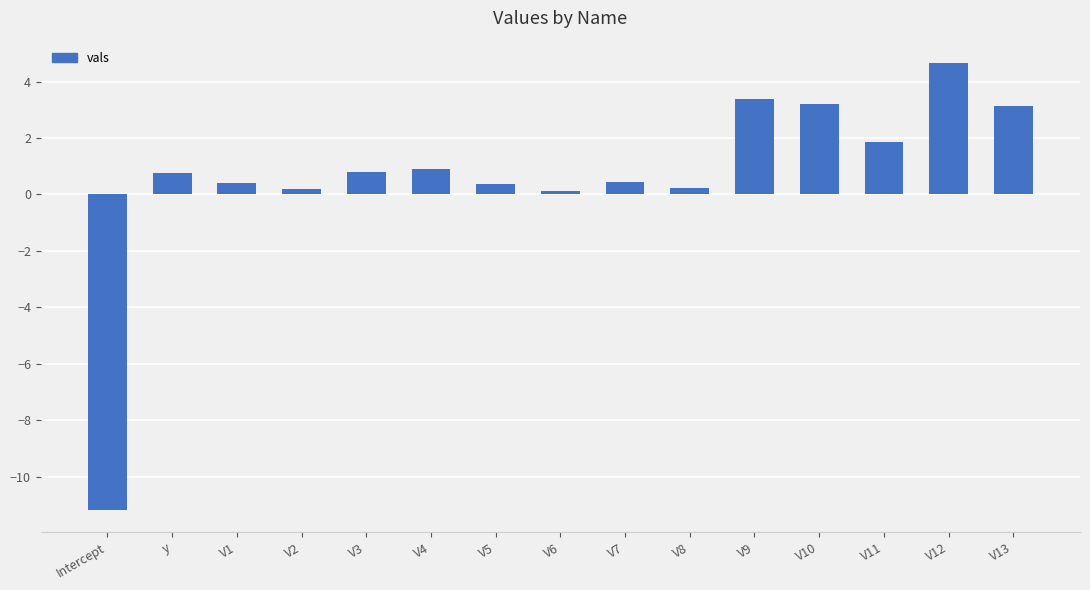

Where does the data first go above 0?

y